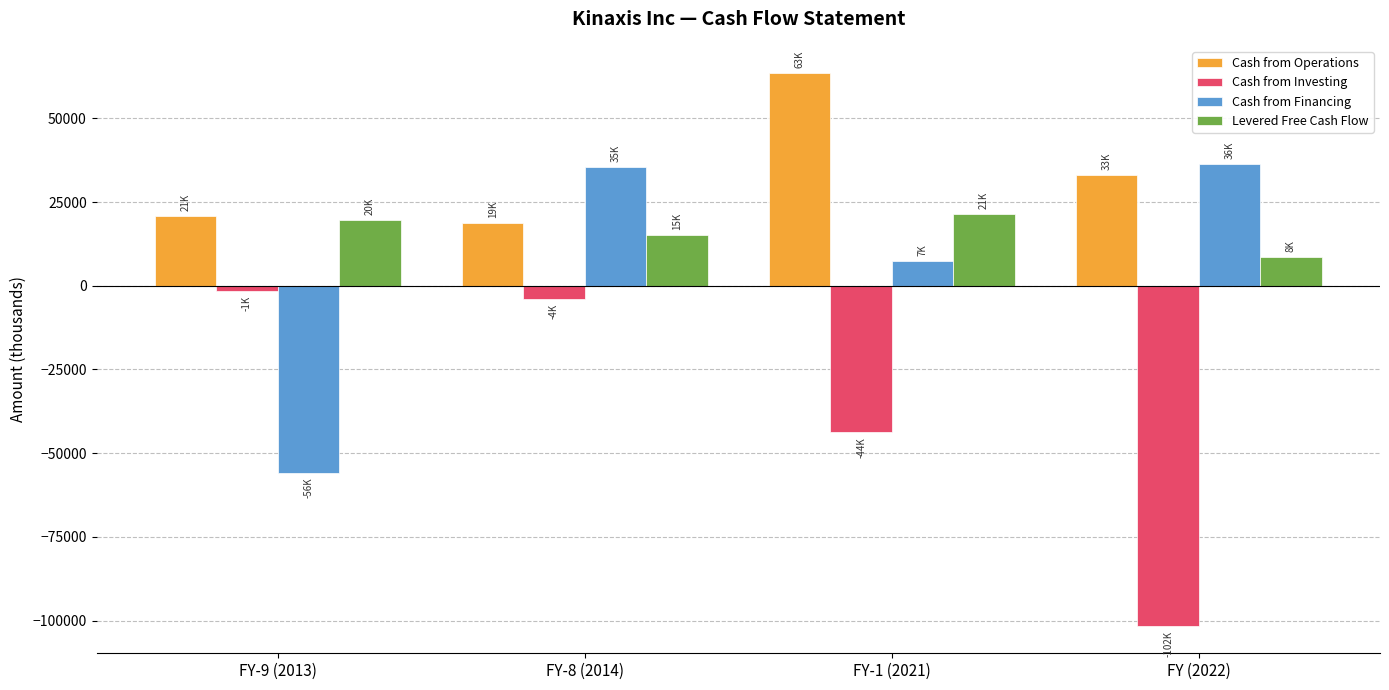

What is the label of the 4th bar from the left?

FY (2022)